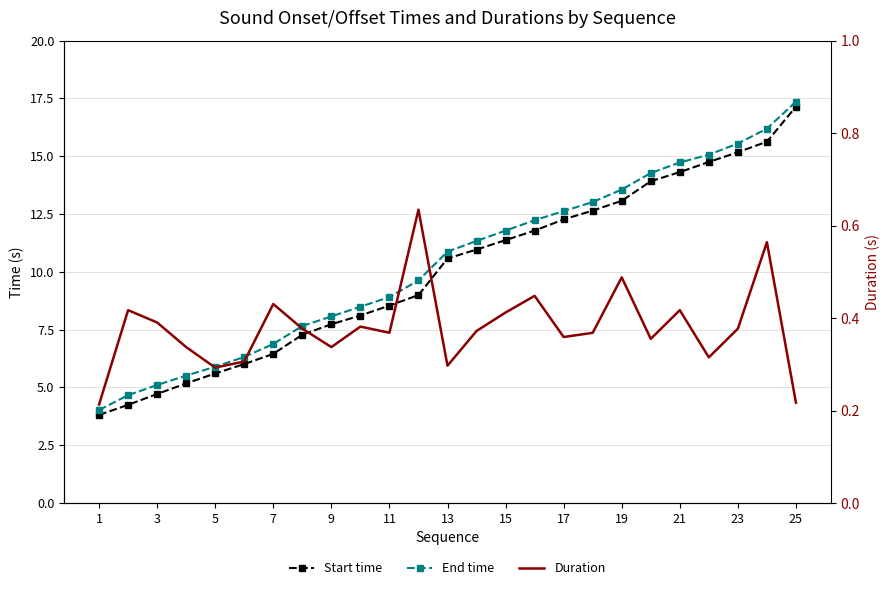

Between 7 and 3, which is larger?

7